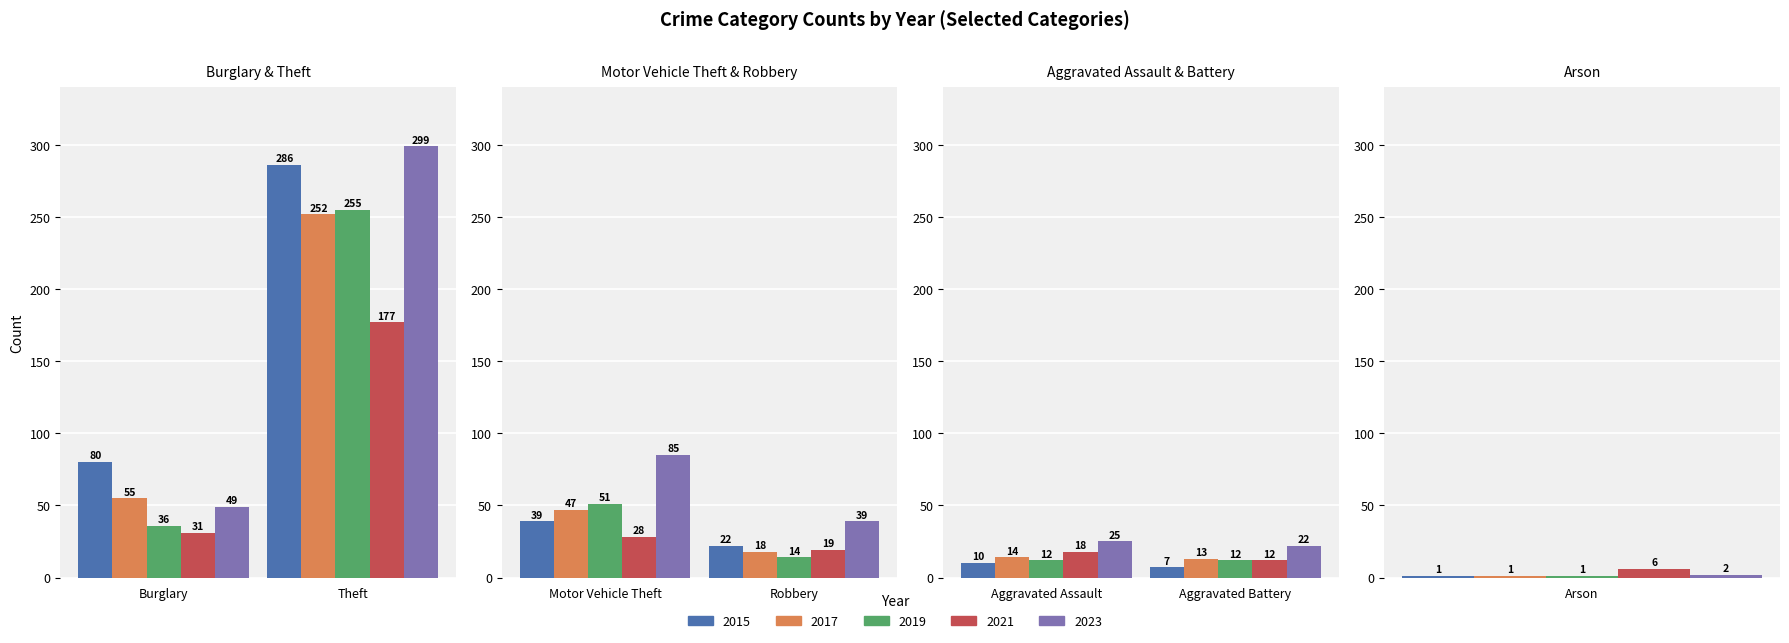

Rank the series at 5 from highest to lowest value.

2023, 2015, 2021, 2017, 2019